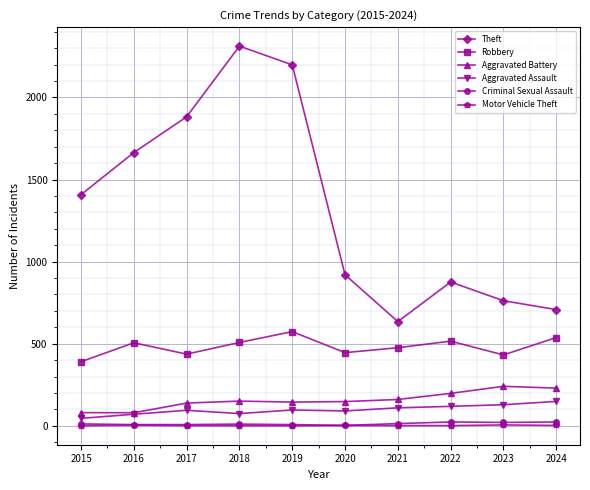

What is the approximate value of Robbery at 2015, to the nearest 10?

390